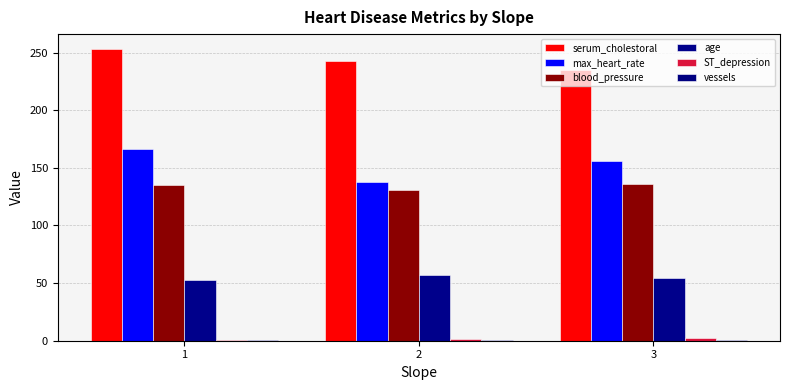

Which series has the largest total across all categories?

serum_cholestoral